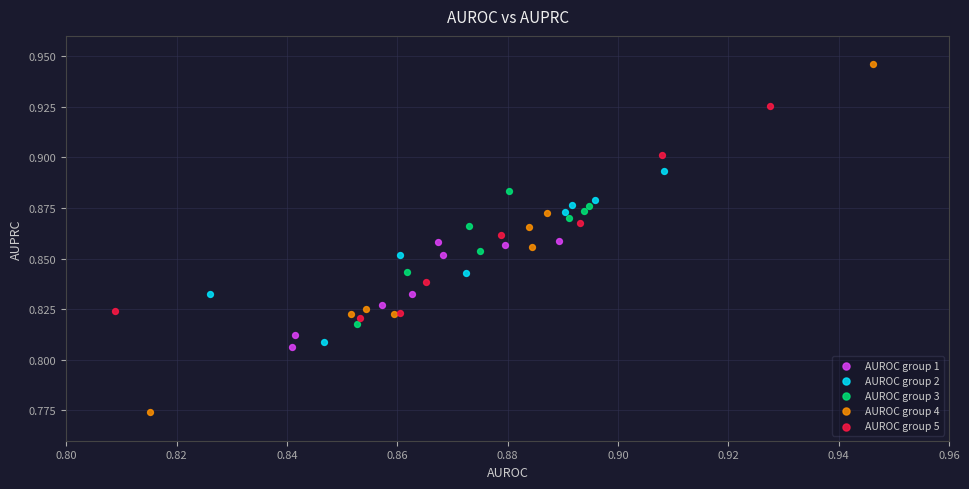

Which series contains the lowest Y value?

AUROC group 4